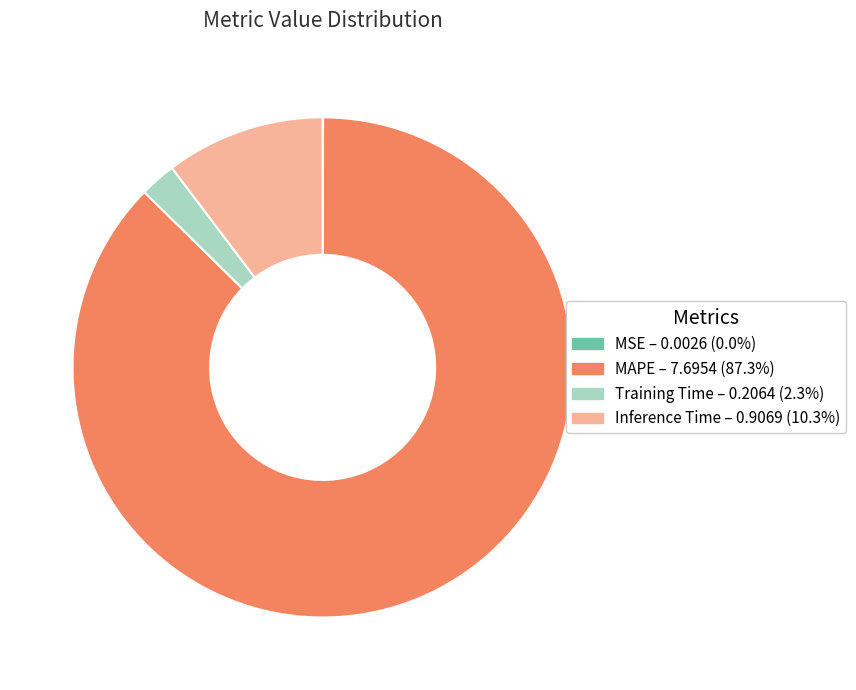

Which has a higher value, Training Time or MAPE?

MAPE